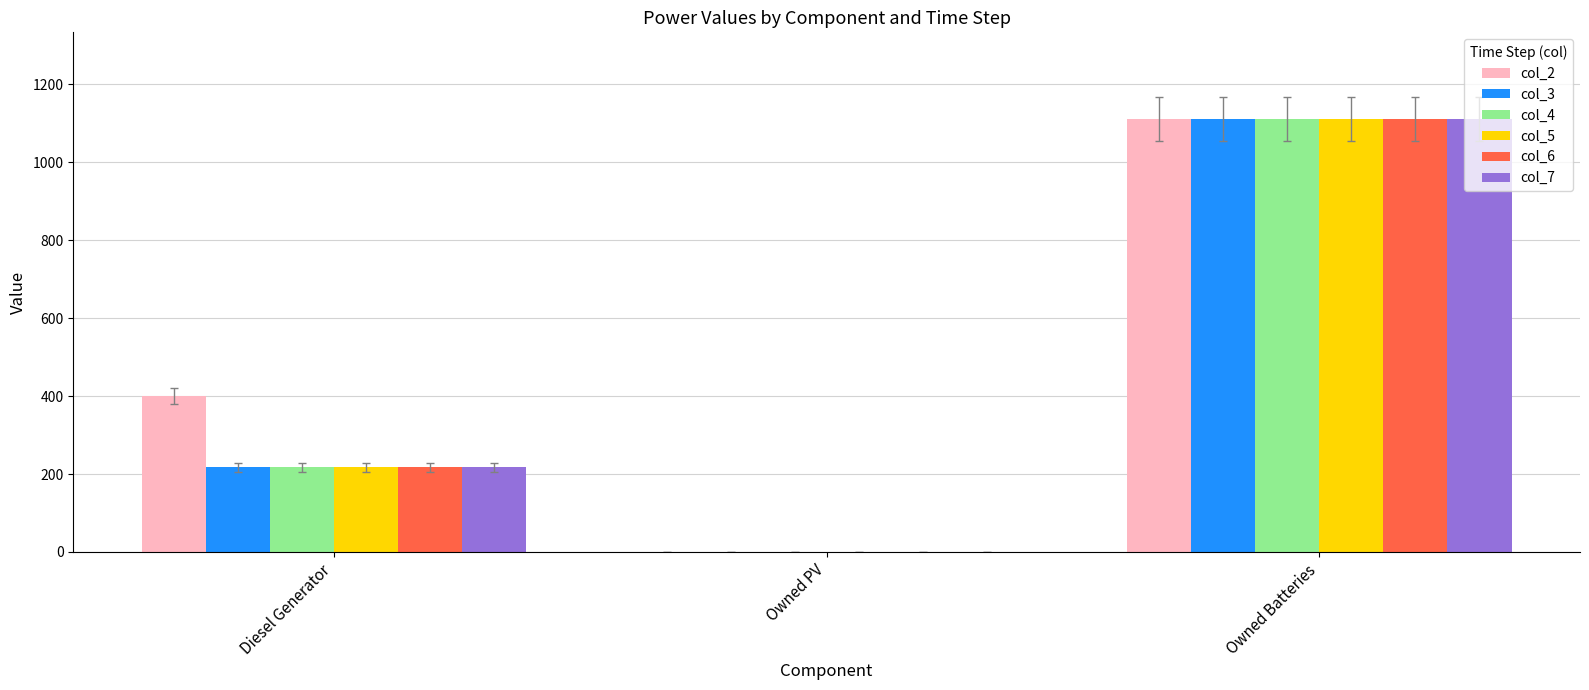

What is the maximum value shown in the chart?

1111